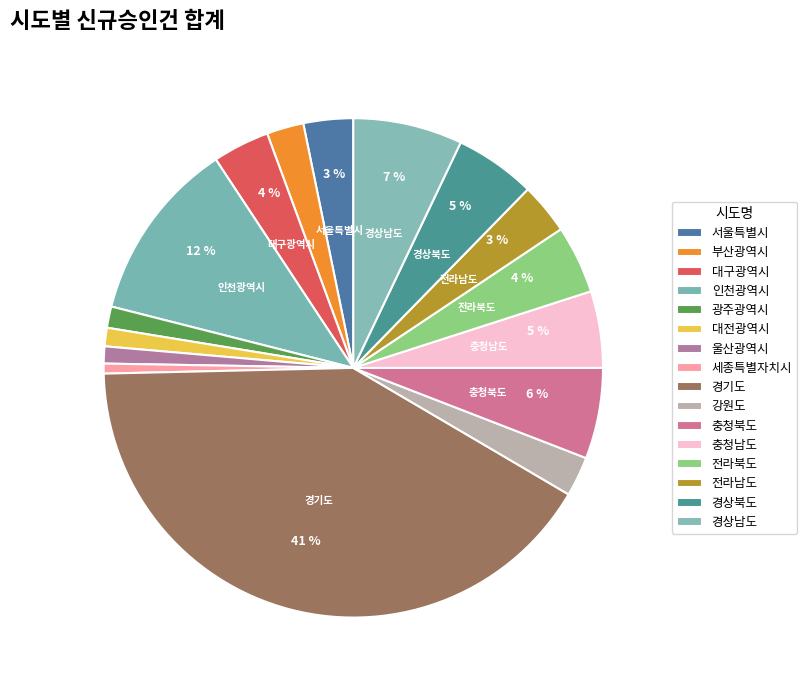

Between 경기도 and 충청북도, which is larger?

경기도